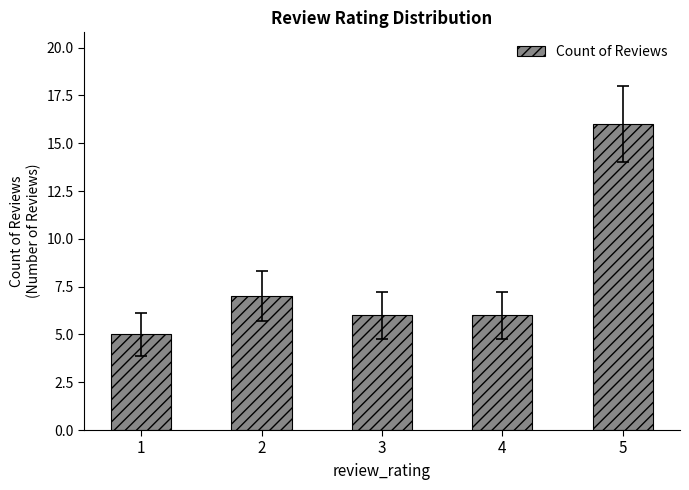

What is the change in value from 1 to 5?

+11